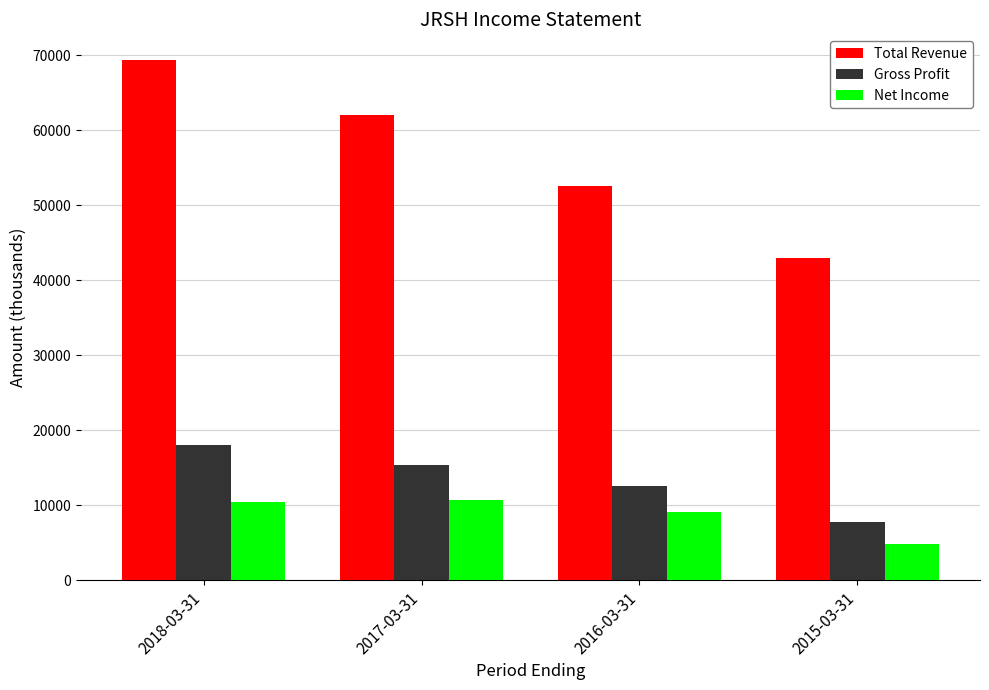

True or false: Total Revenue has a value of 42900 at 2015-03-31.

True